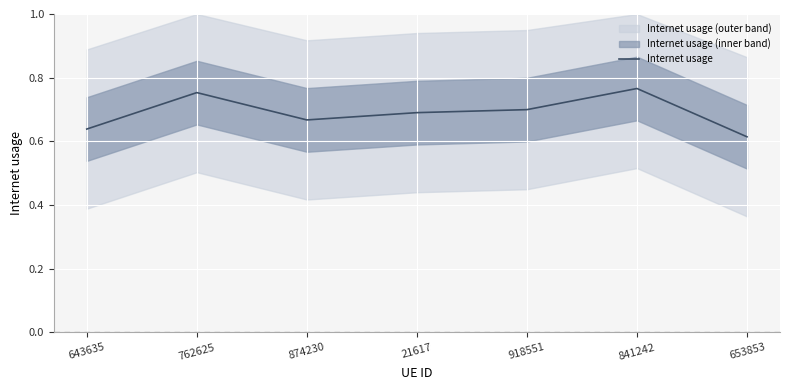

How many values are between 0 and 1?

7